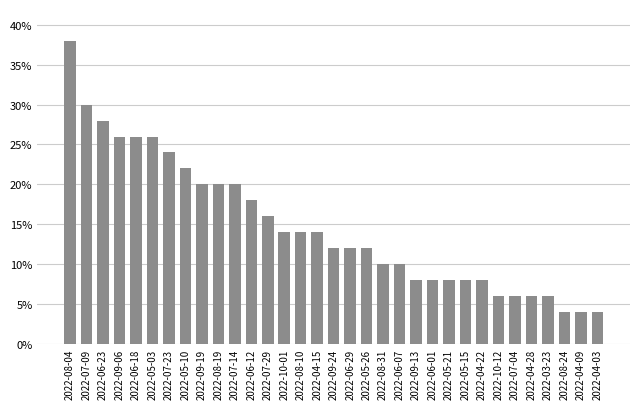

What position from the right is 2022-06-12?

22